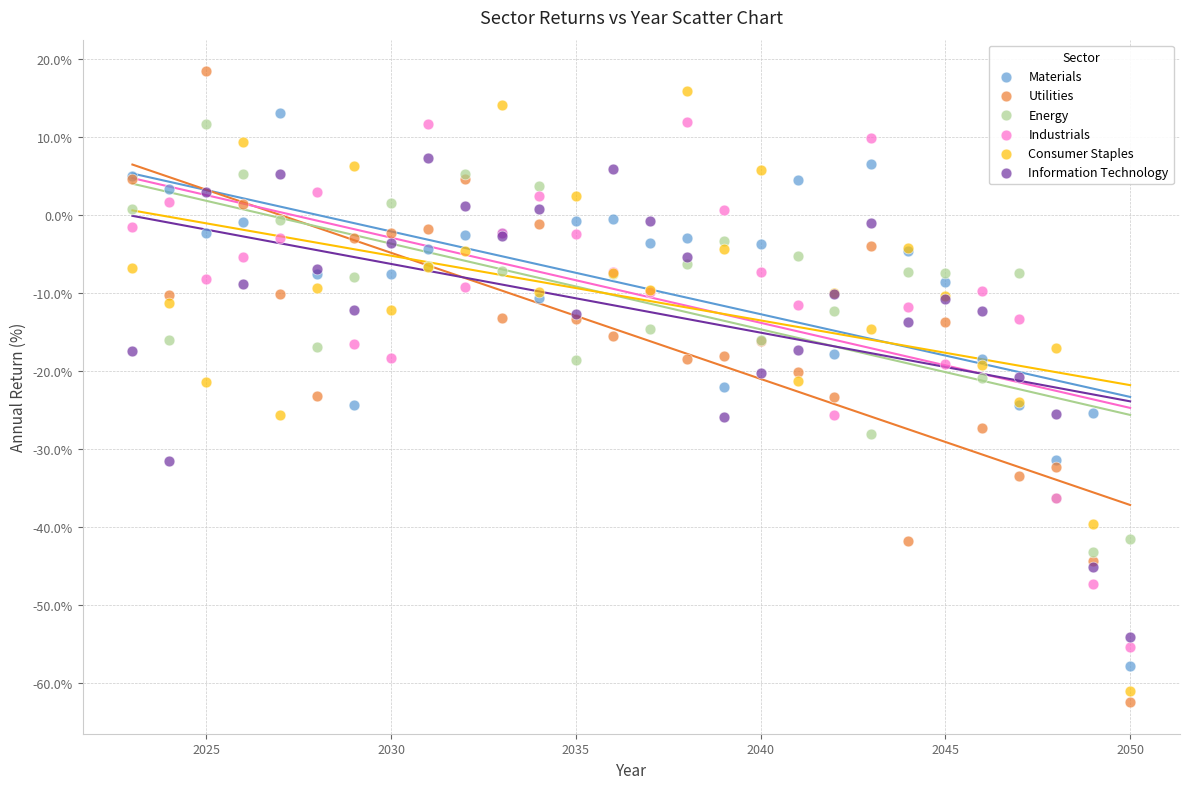

Which series has the largest Y range (max minus min)?

Utilities